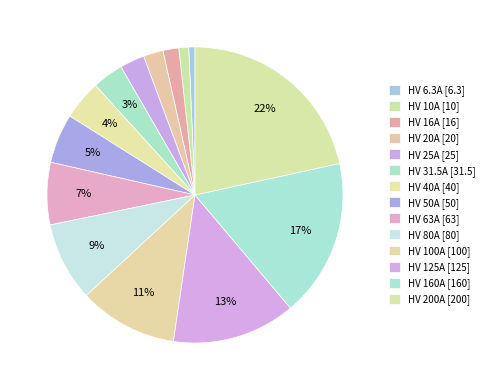

To the nearest percent, what is the difference between the HV 200A and HV 80A slice percentages?

13%